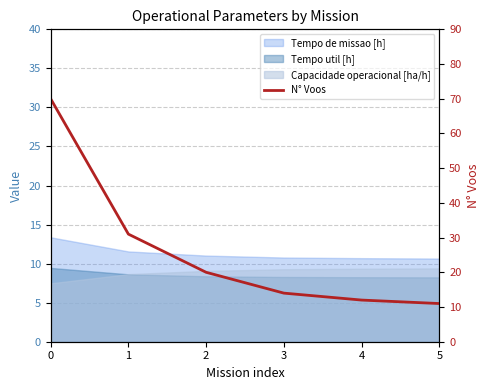

Does the chart have visible grid lines?

Yes